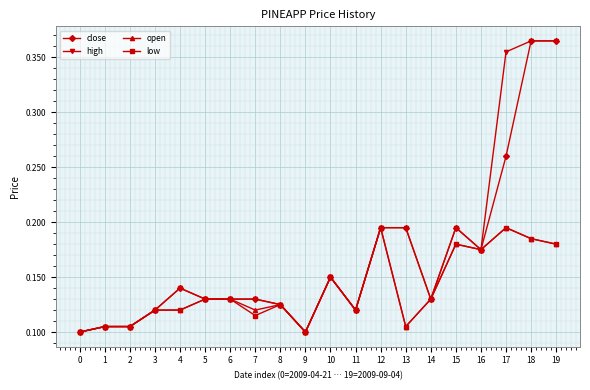

What is the total value across all series at 19?

1.1